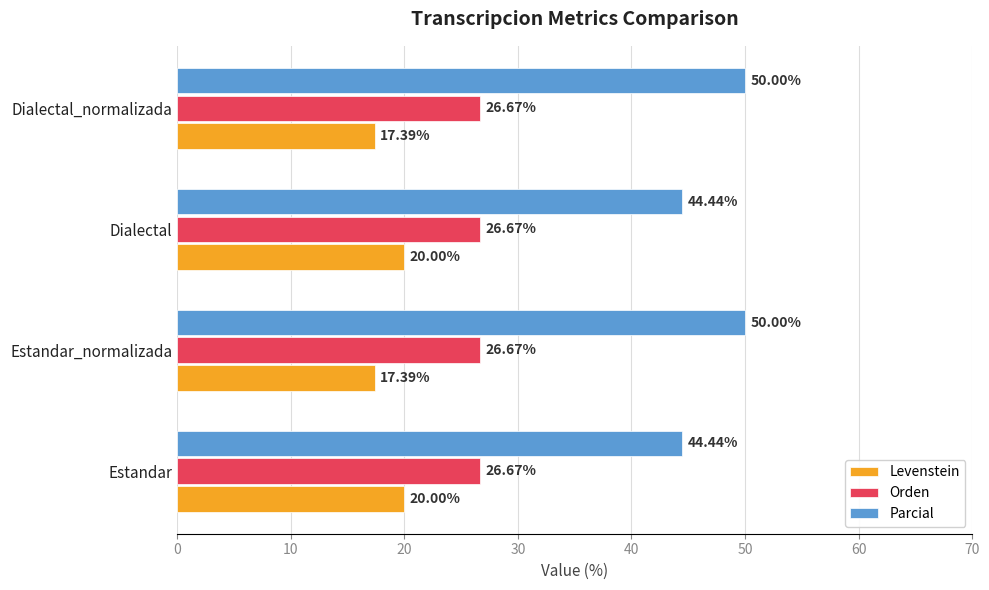

Which series has the largest range (max minus min)?

Parcial